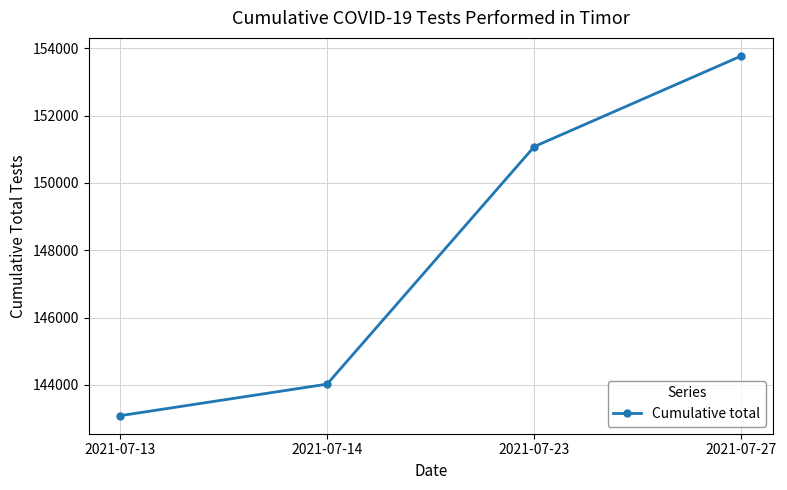

Read the value at 2021-07-23.

151079